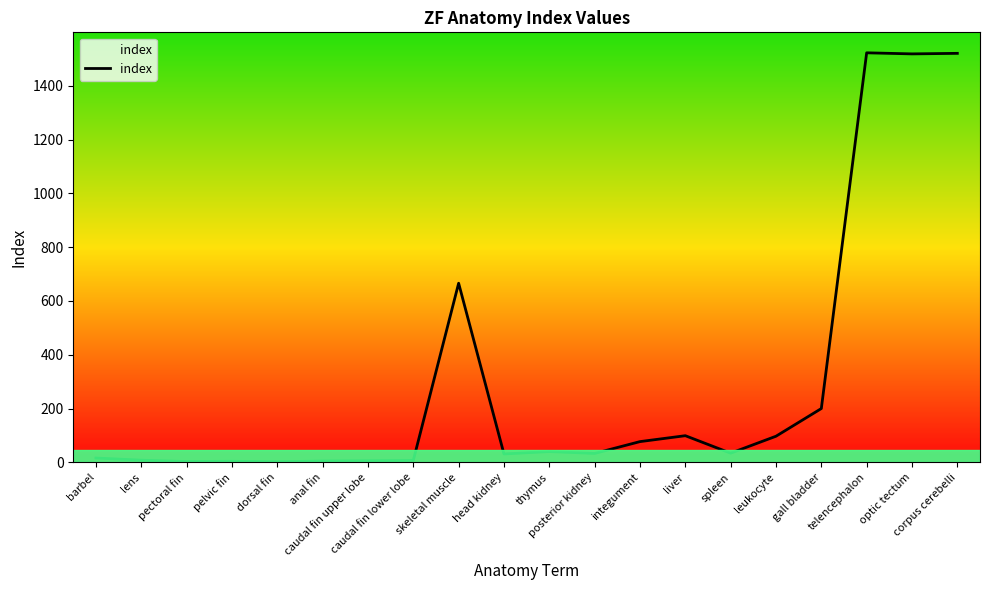

Where is the data nearest to the value 762?

skeletal muscle